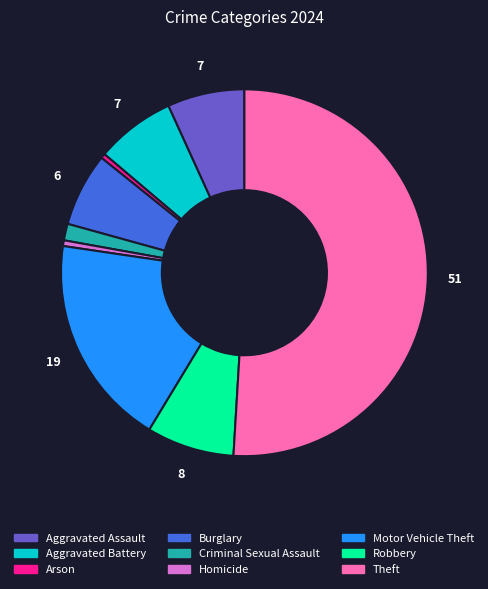

Combined, do Theft and Aggravated Battery account for over 50%?

Yes